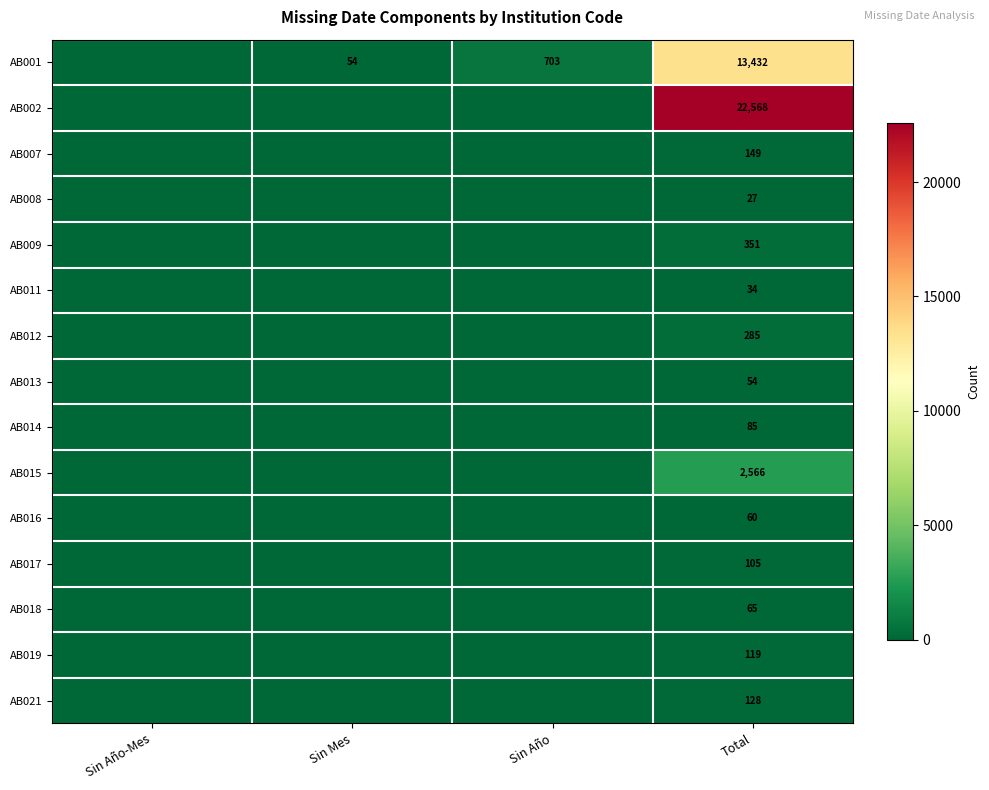

Rank the series at Total from lowest to highest value.

AB008, AB011, AB013, AB016, AB018, AB014, AB017, AB019, AB021, AB007, AB012, AB009, AB015, AB001, AB002